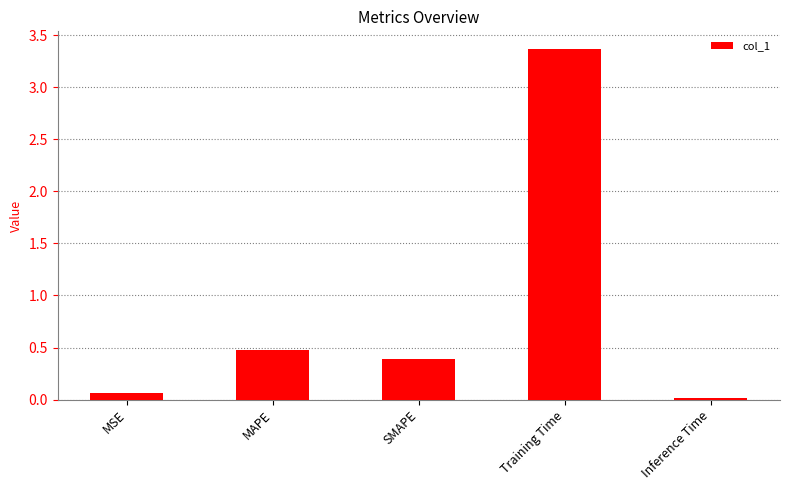

How many bars are there in total?

5